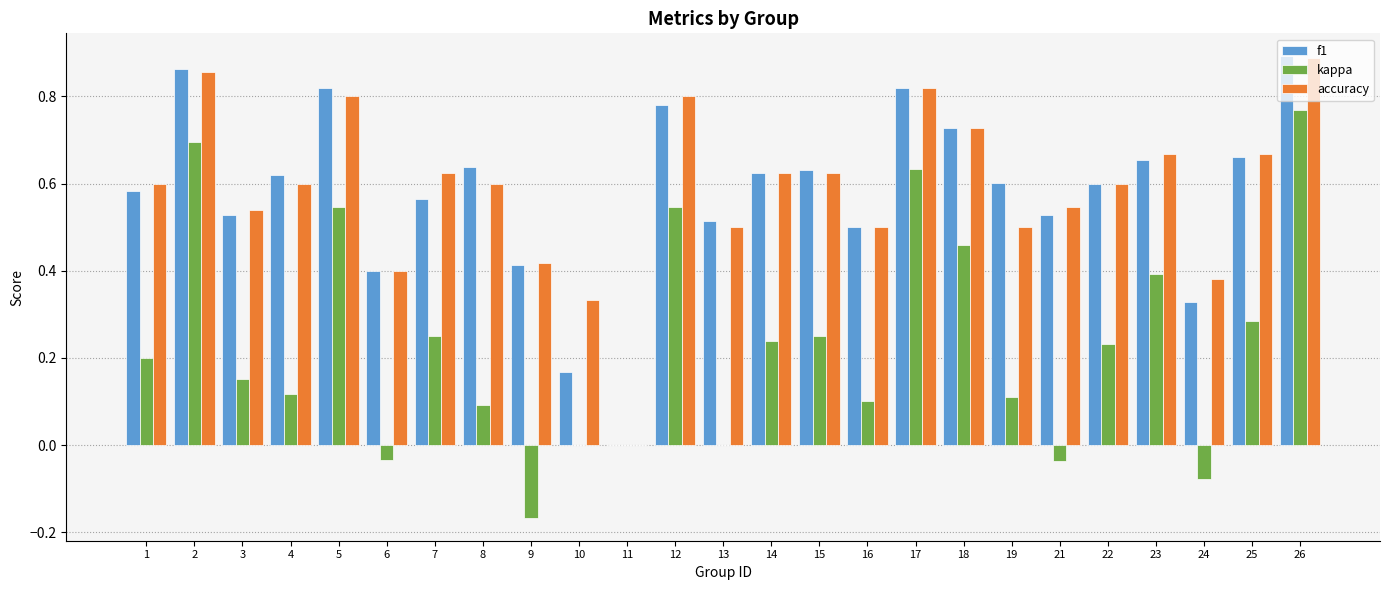

At which label does accuracy reach its peak?

26